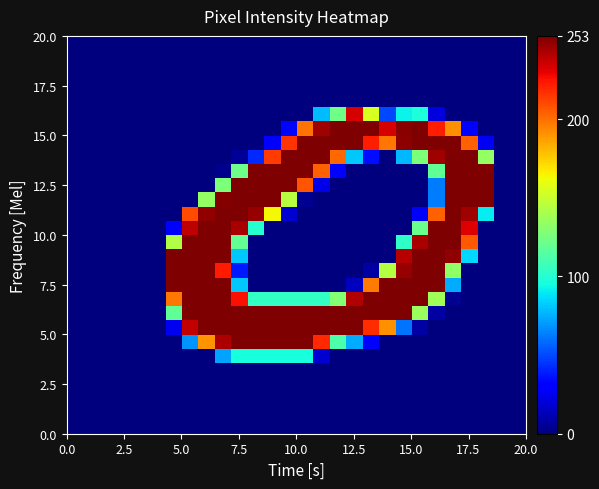

Count the number of data series in this chart.

28